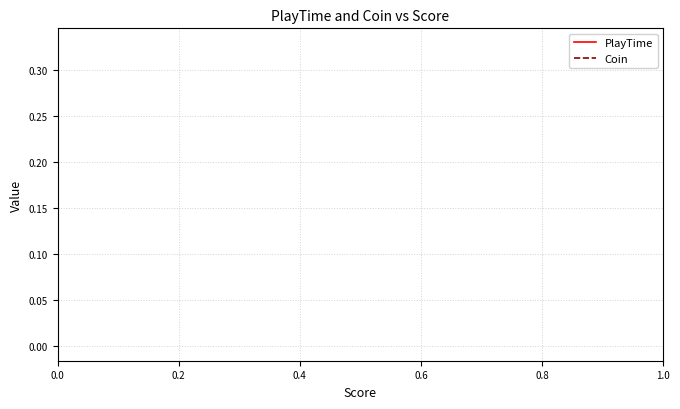

How many lines are shown in the chart?

2